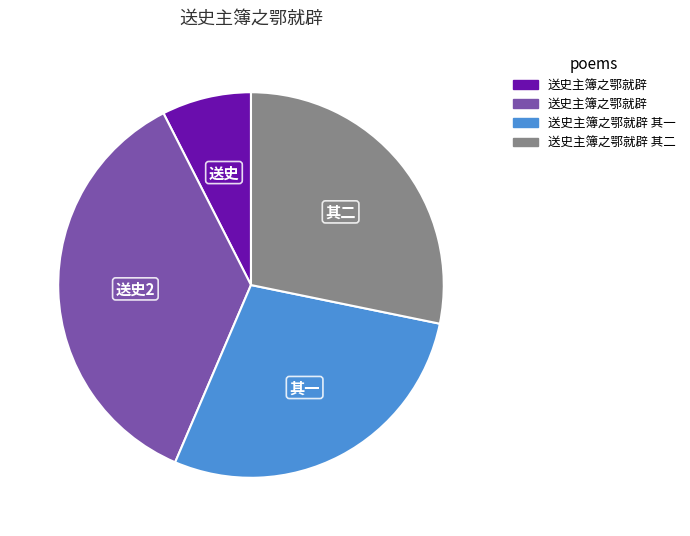

Is there a majority slice in this chart?

No